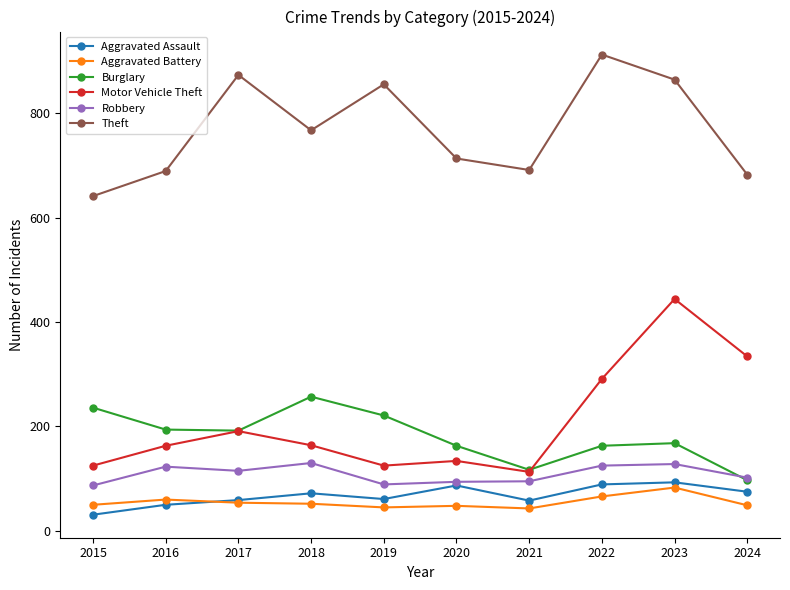

Rank the series by their maximum value, from highest to lowest.

Theft, Motor Vehicle Theft, Burglary, Robbery, Aggravated Assault, Aggravated Battery